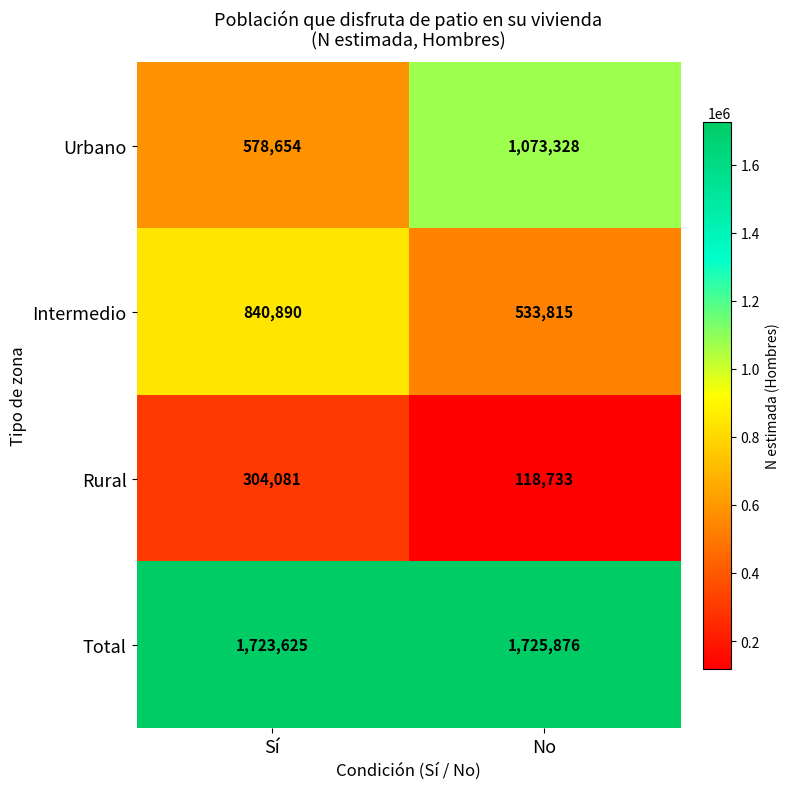

What is the difference between the Rural values at No and Sí?

185348